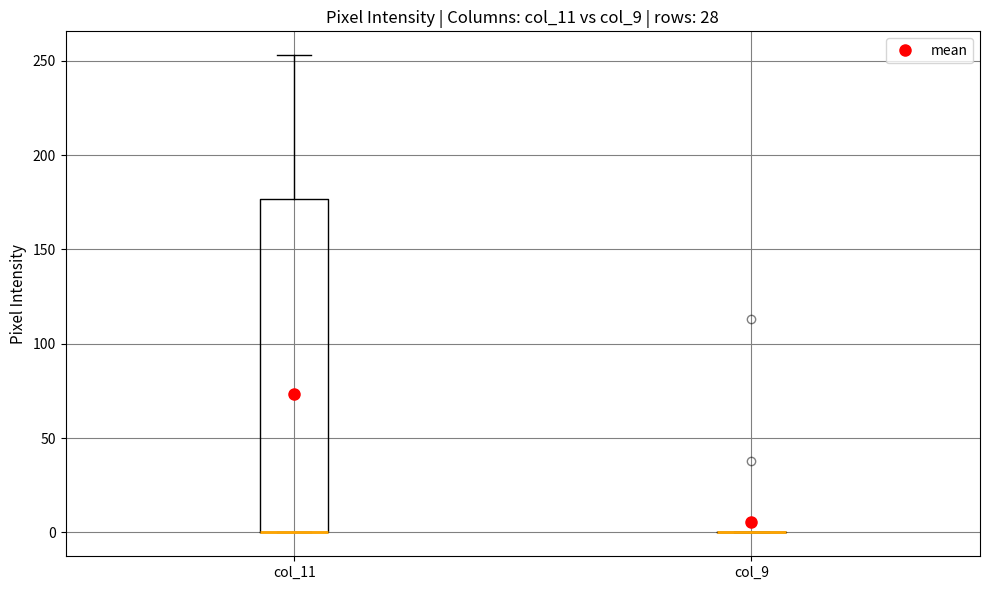

Comparing the boxes themselves (not the whiskers), which one is the tallest?

col_11